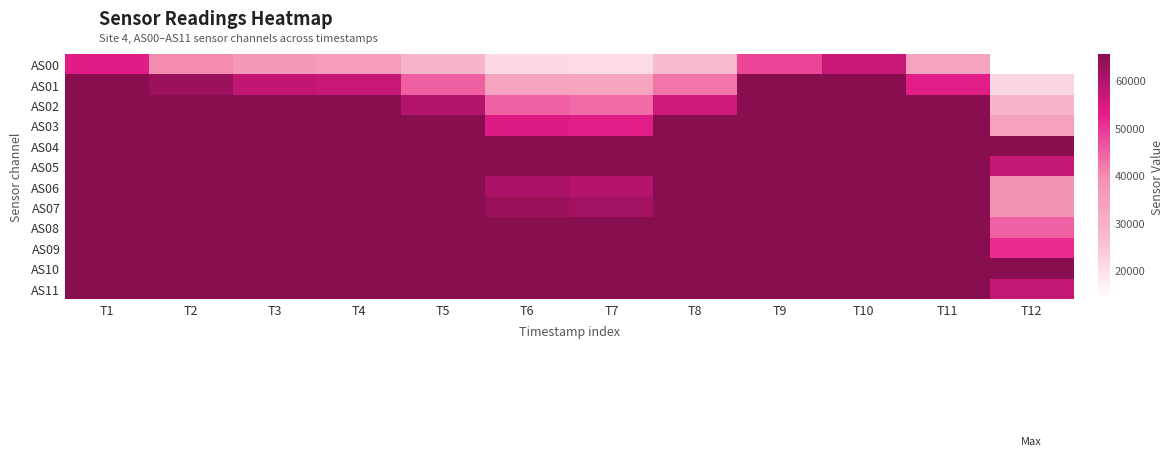

Reading left to right, extract all data points from this chart.

AS00: T1=53611	T2=39951	T3=36630	T4=35692	T5=28318	T6=21188	T7=20745	T8=26841	T9=48056	T10=57051	T11=33528	T12=13929
AS01: T1=65535	T2=62766	T3=57756	T4=56890	T5=45108	T6=33736	T7=33130	T8=42663	T9=65535	T10=65535	T11=53274	T12=21832
AS02: T1=65535	T2=65535	T3=65535	T4=65535	T5=59820	T6=44860	T7=43823	T8=56344	T9=65535	T10=65535	T11=65535	T12=28668
AS03: T1=65535	T2=65535	T3=65535	T4=65535	T5=65535	T6=54429	T7=53342	T8=65535	T9=65535	T10=65535	T11=65535	T12=34510
AS04: T1=65535	T2=65535	T3=65535	T4=65535	T5=65535	T6=65535	T7=65535	T8=65535	T9=65535	T10=65535	T11=65535	T12=65535
AS05: T1=65535	T2=65535	T3=65535	T4=65535	T5=65535	T6=65535	T7=65535	T8=65535	T9=65535	T10=65535	T11=65535	T12=57442
AS06: T1=65535	T2=65535	T3=65535	T4=65535	T5=65535	T6=60711	T7=59523	T8=65535	T9=65535	T10=65535	T11=65535	T12=37984
AS07: T1=65535	T2=65535	T3=65535	T4=65535	T5=65535	T6=62948	T7=61887	T8=65535	T9=65535	T10=65535	T11=65535	T12=38786
AS08: T1=65535	T2=65535	T3=65535	T4=65535	T5=65535	T6=65535	T7=65535	T8=65535	T9=65535	T10=65535	T11=65535	T12=44818
AS09: T1=65535	T2=65535	T3=65535	T4=65535	T5=65535	T6=65535	T7=65535	T8=65535	T9=65535	T10=65535	T11=65535	T12=50820
AS10: T1=65535	T2=65535	T3=65535	T4=65535	T5=65535	T6=65535	T7=65535	T8=65535	T9=65535	T10=65535	T11=65535	T12=65535
AS11: T1=65535	T2=65535	T3=65535	T4=65535	T5=65535	T6=65535	T7=65535	T8=65535	T9=65535	T10=65535	T11=65535	T12=57451